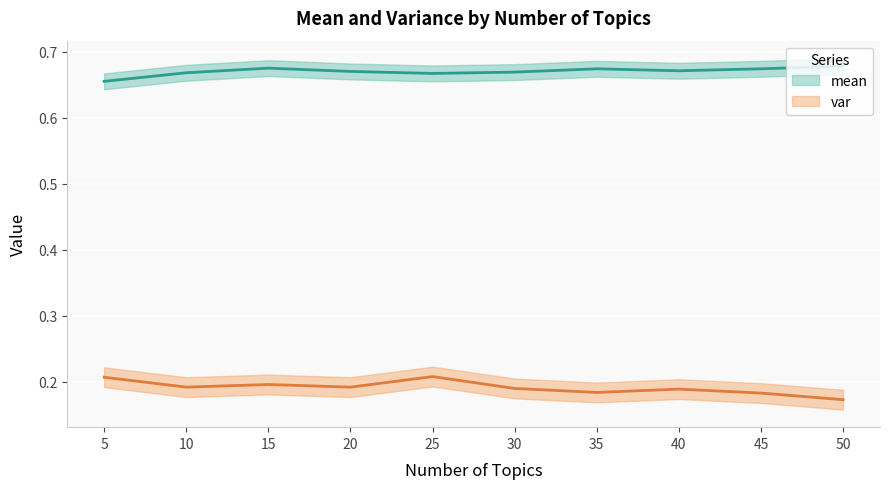

Where is the first local maximum for var?

15